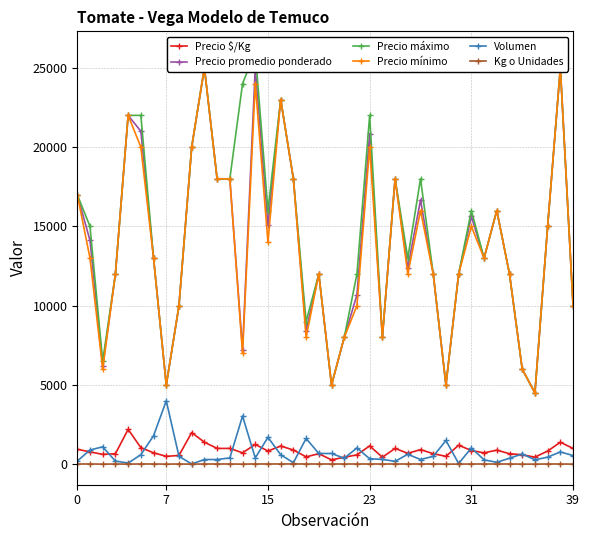

Is the value of Volumen at 22 greater than the value of Precio máximo at 25?

No